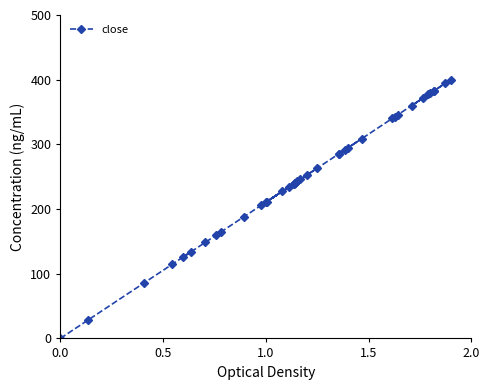

Does the chart have visible grid lines?

No